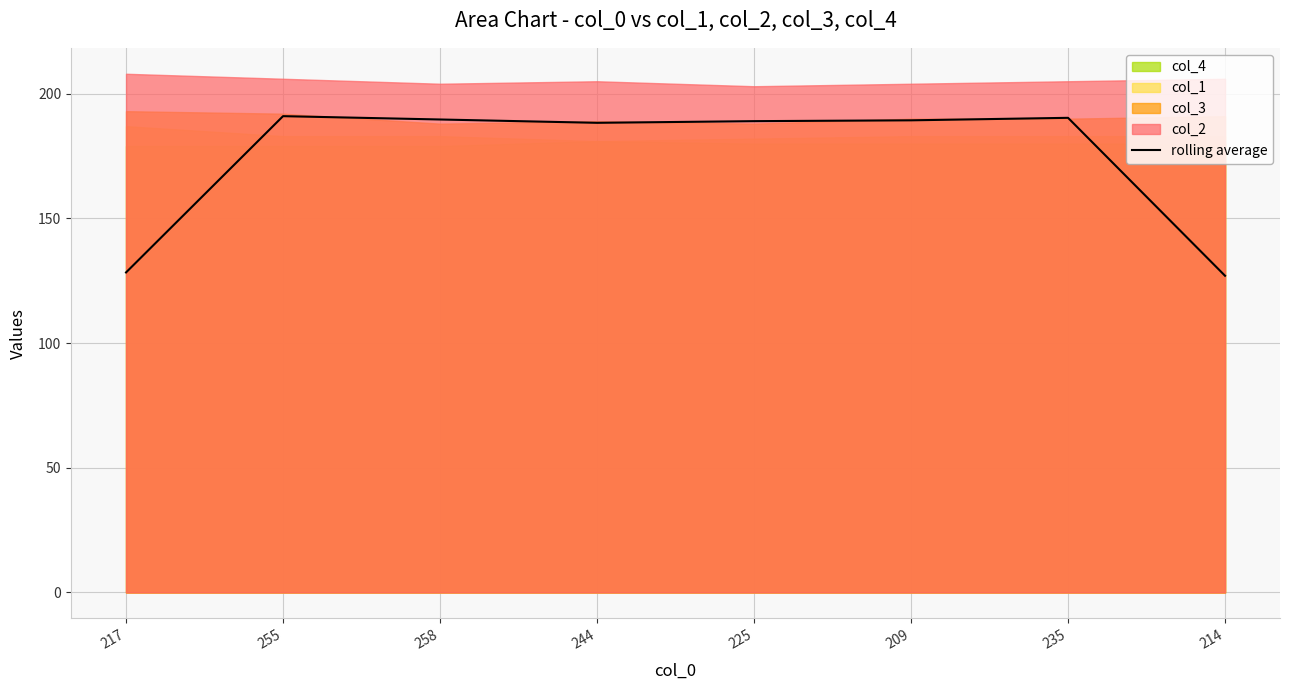

What is the lowest value of the rolling average series?

127.0